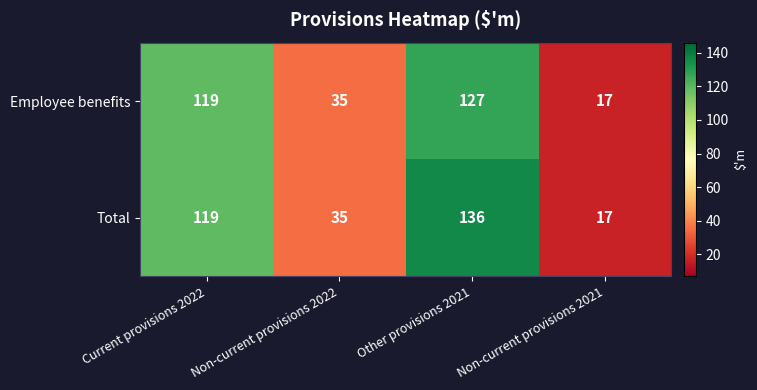

What is the sum of the Total values at Non-current provisions 2022 and Non-current provisions 2021?

52